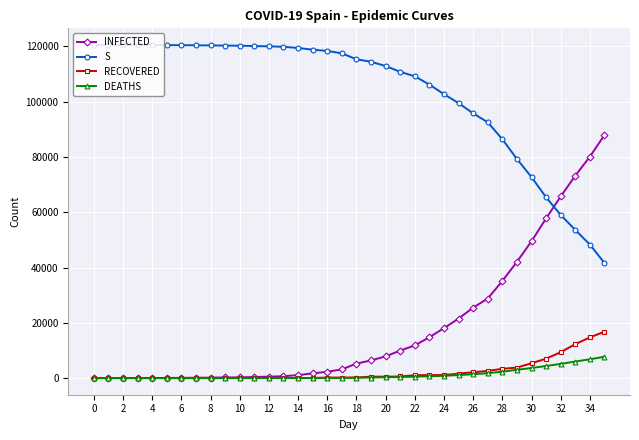

How many series are shown in this chart?

4